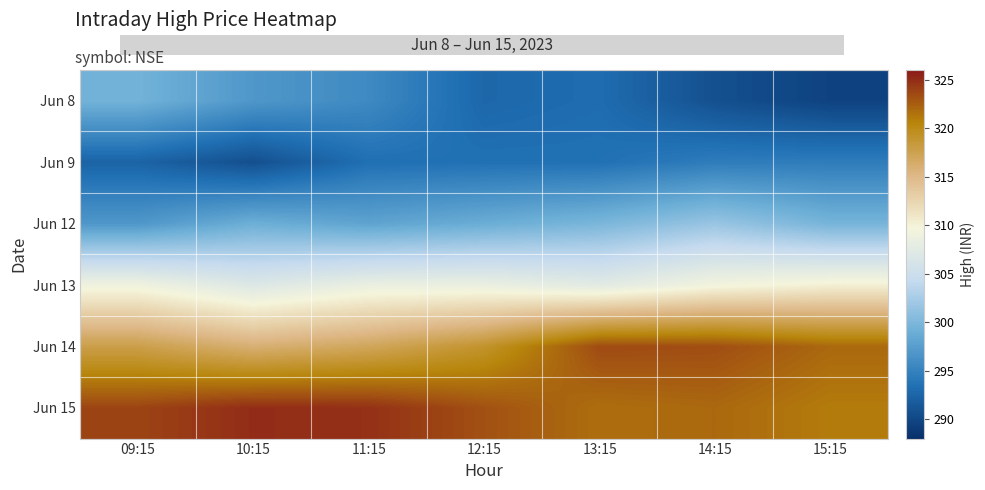

Between 15:15 and 12:15, which is larger?

12:15